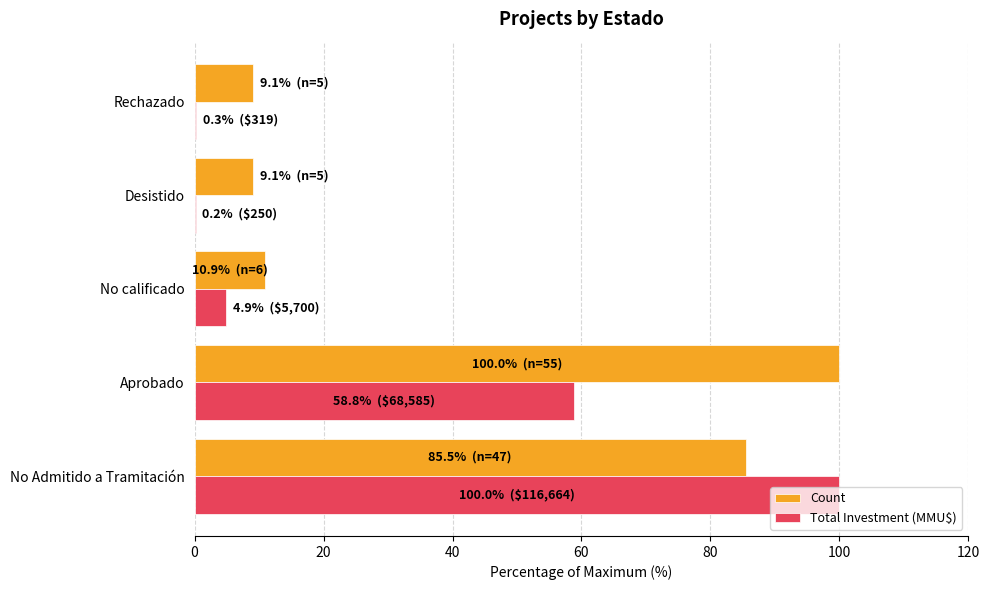

Between Aprobado and Rechazado, which series saw the biggest shift?

Count